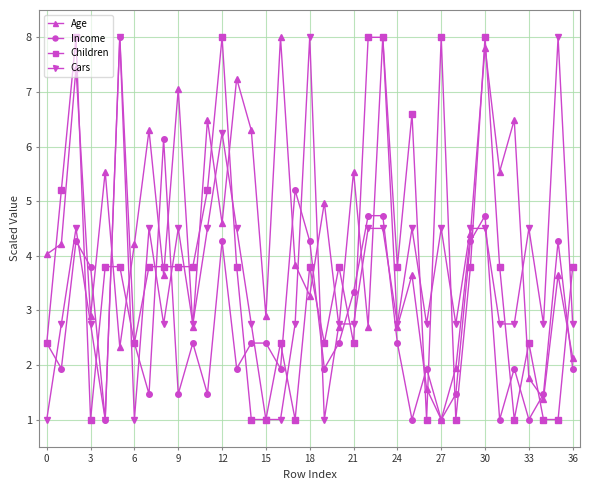

At how many categories does at least one series exceed 3?

33